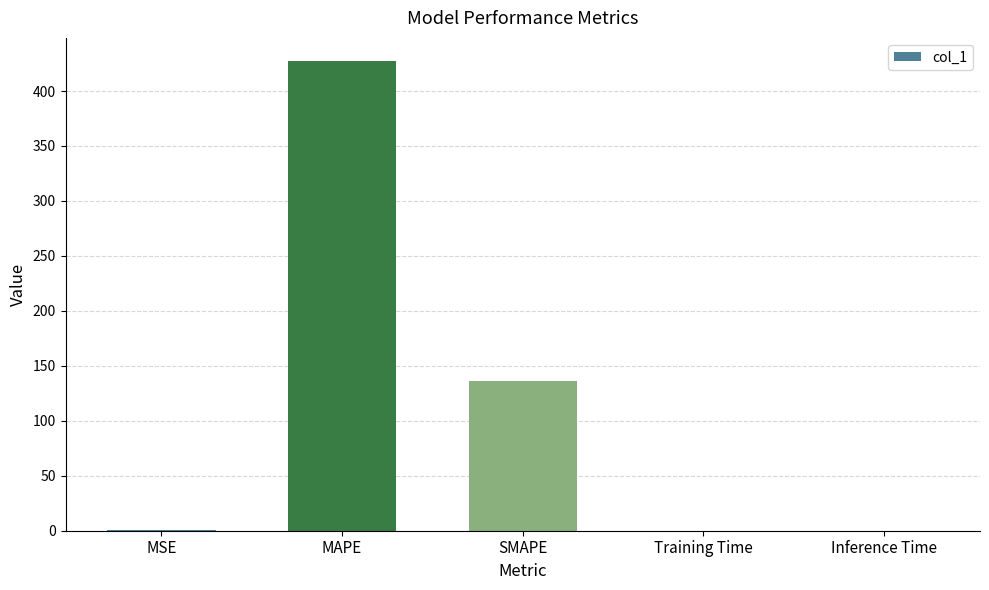

What is the maximum value shown in the chart?

427.0